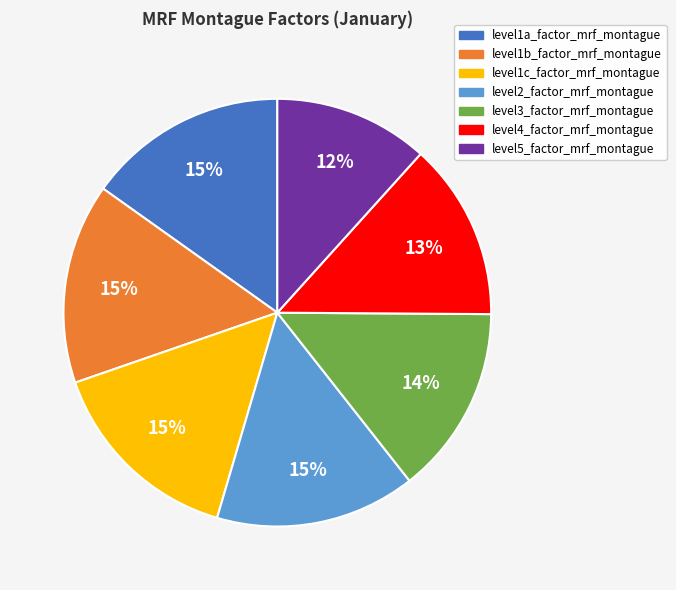

What is the smallest slice in the pie chart?

level5_factor_mrf_montague